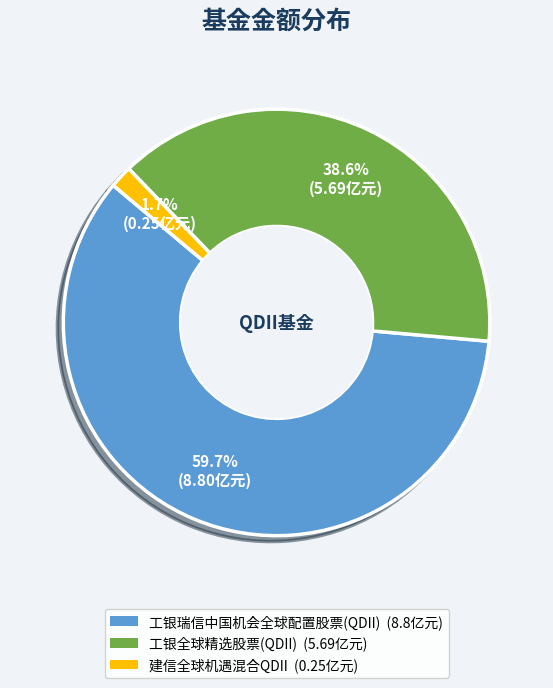

How much of the chart is everything except 建信全球机遇混合QDII?

98.3%